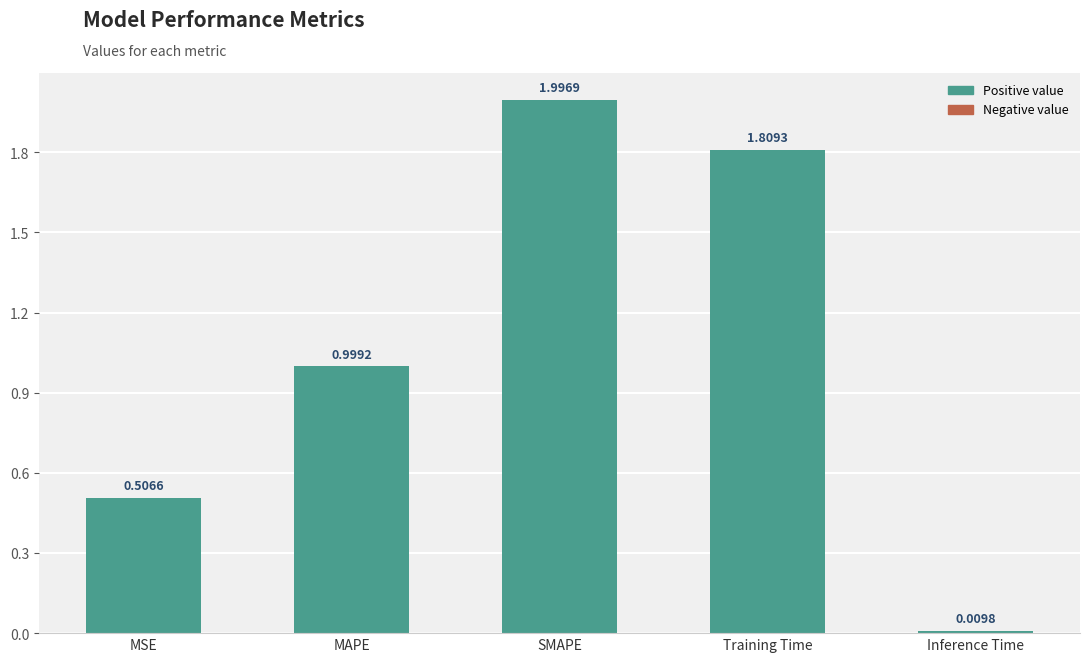

List the labels in order of value, smallest first.

Inference Time, MSE, MAPE, Training Time, SMAPE